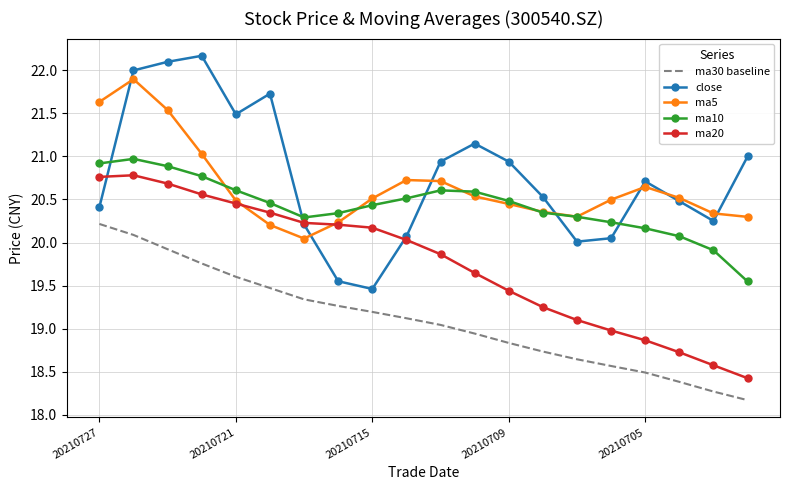

Which series has the widest spread of values?

close